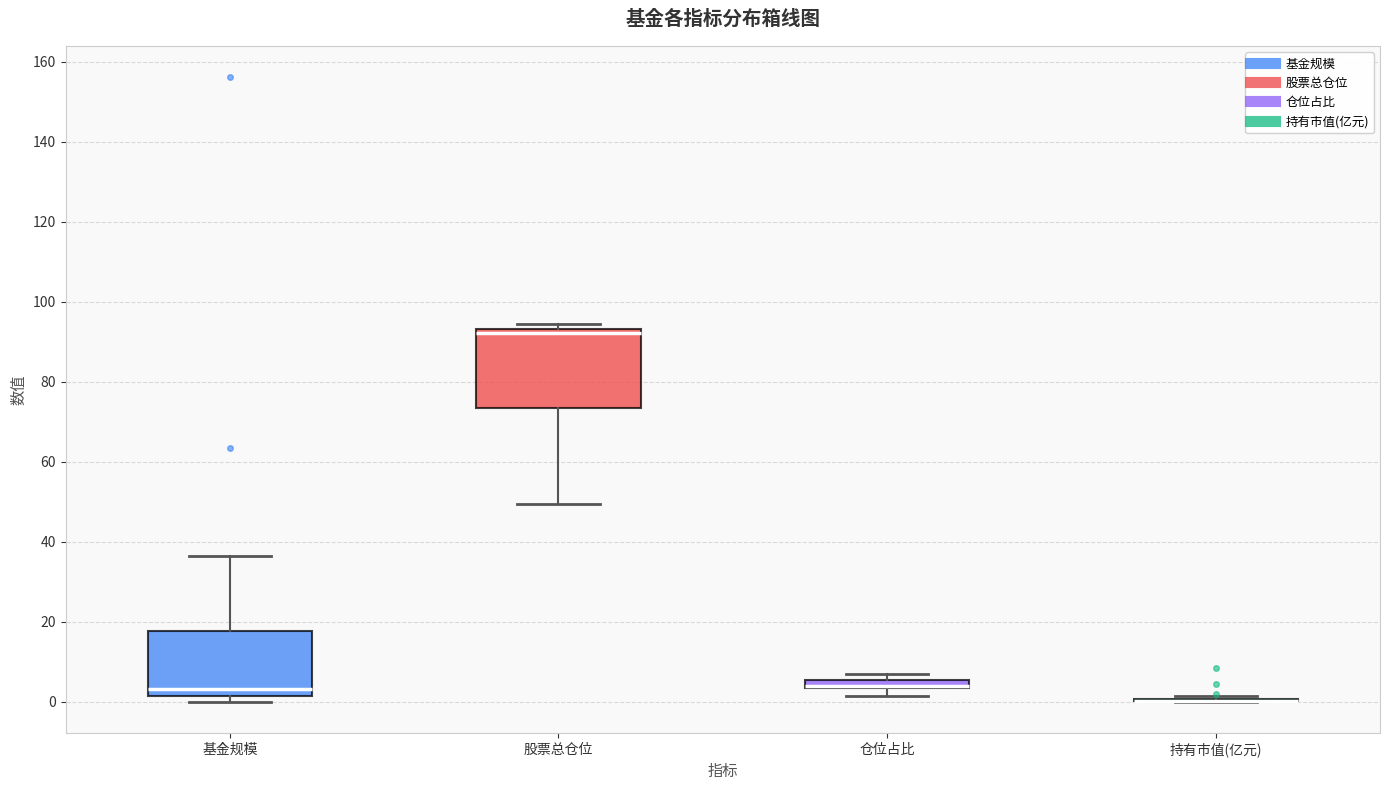

Comparing the boxes themselves (not the whiskers), which one is the tallest?

股票总仓位